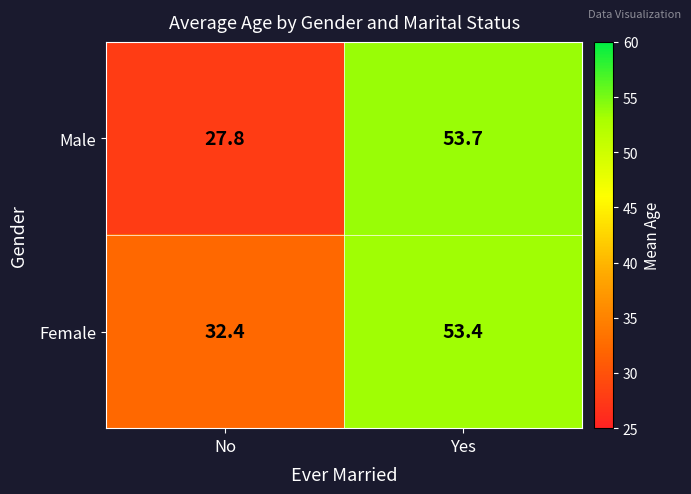

What is the sum of all Male values?

81.5